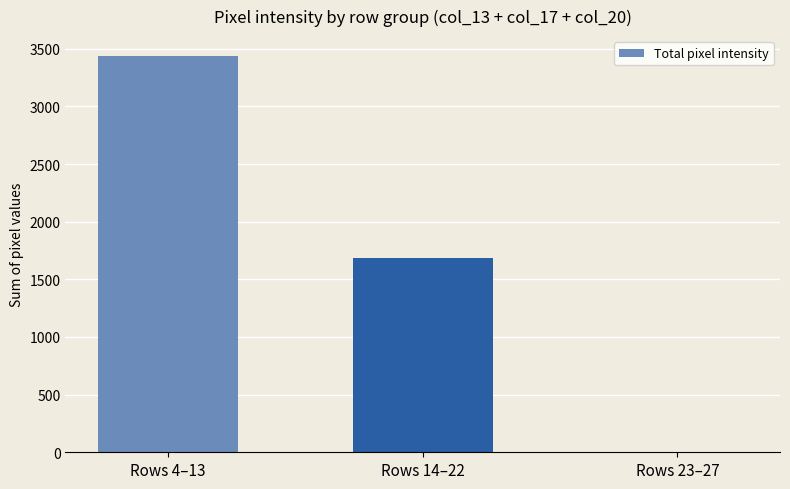

What is the change in value from Rows 4–13 to Rows 14–22?

-1752